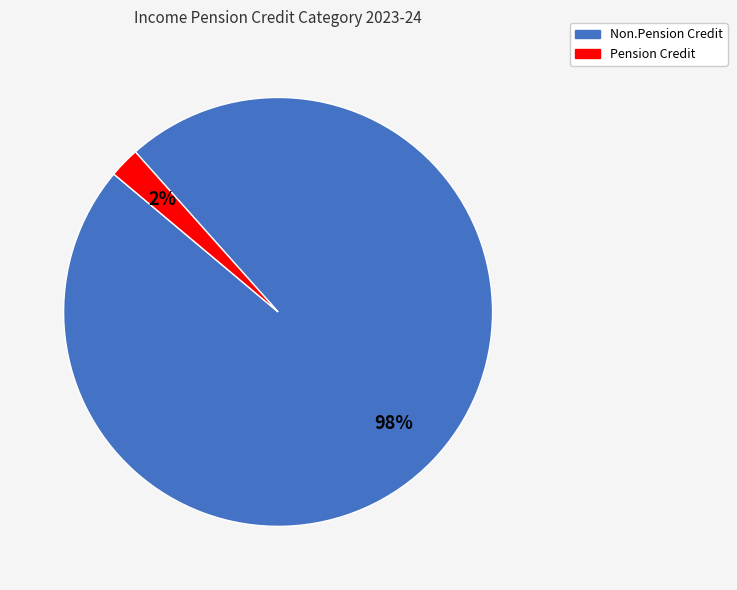

Is it true that Pension Credit is 2% of the pie?

True